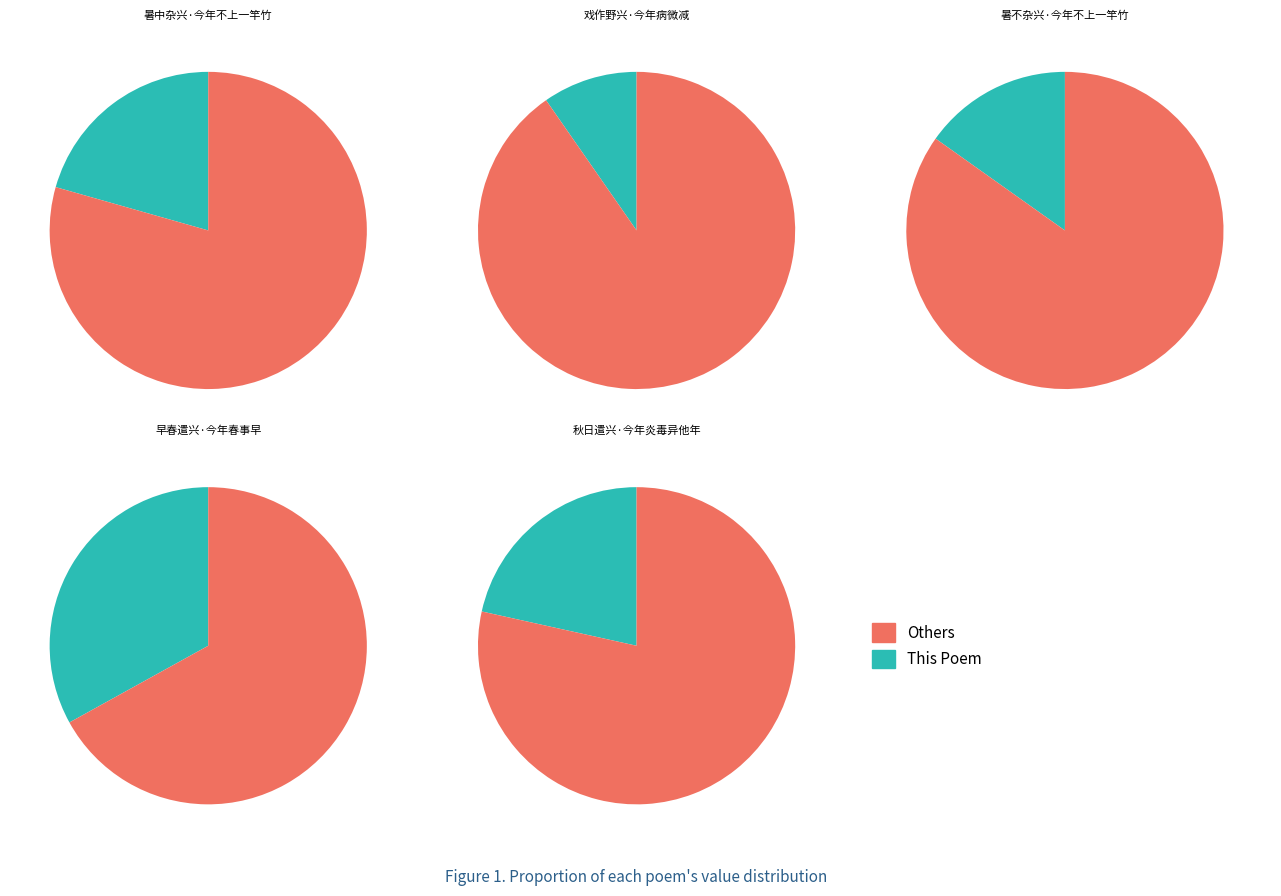

Which category has the biggest portion of the pie?

早春遣兴·今年春事早